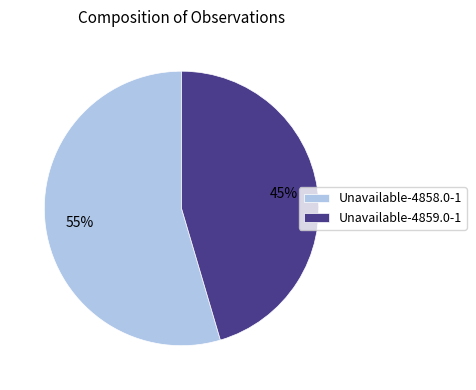

Do Unavailable-4858.0-1 and Unavailable-4859.0-1 together represent more than half of the pie?

Yes